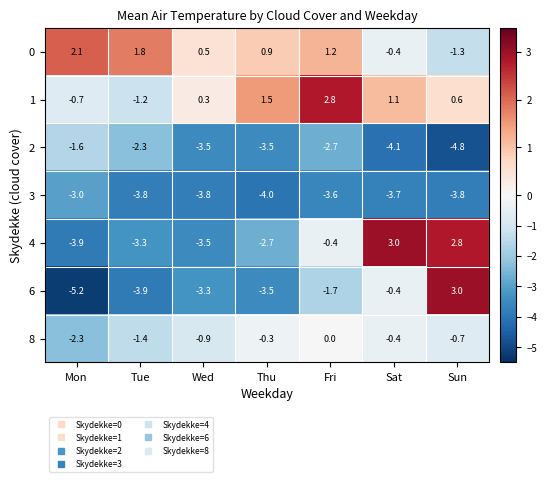

What is the difference between the second highest and second lowest values in the 2 series?

1.8